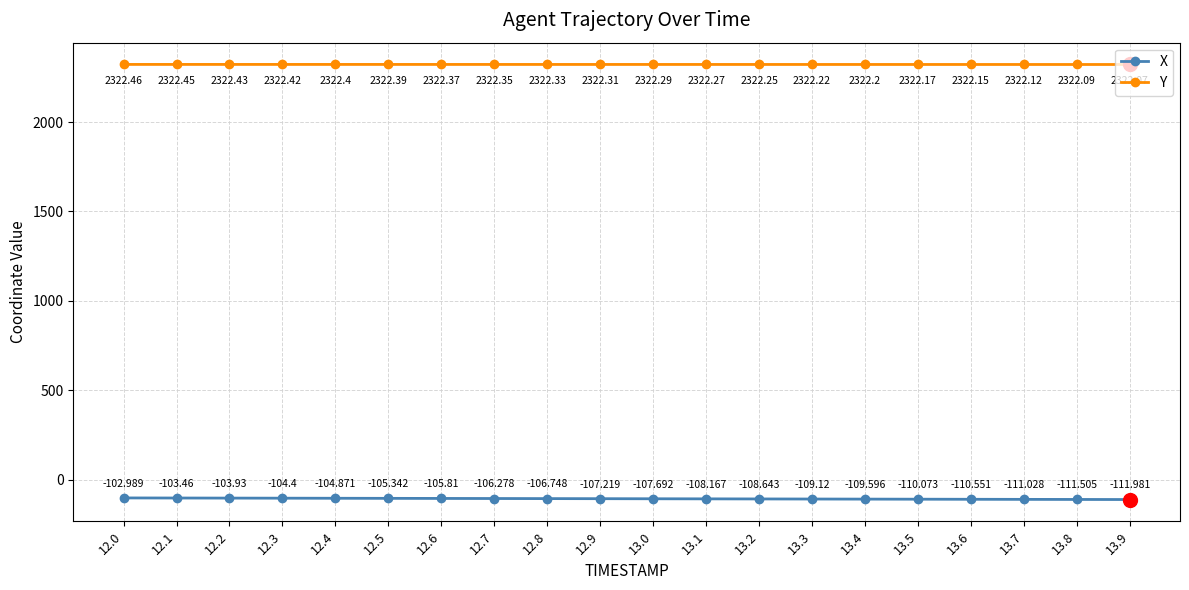

Does the chart have visible grid lines?

Yes